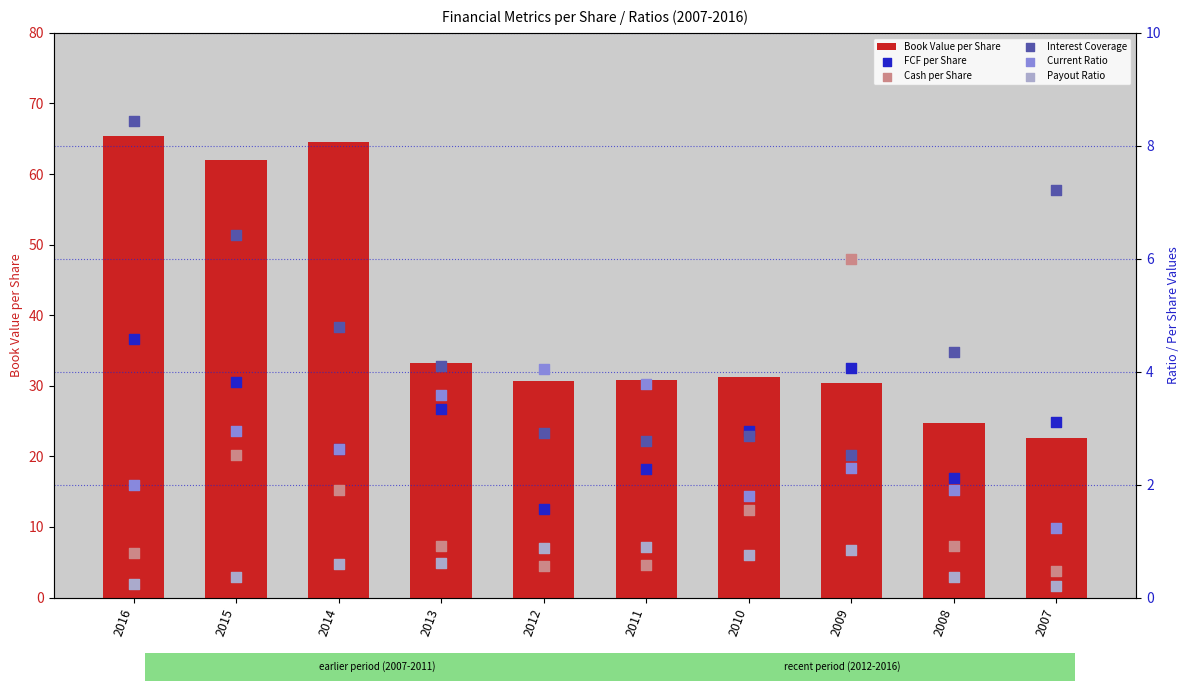

Which series contains the lowest Y value?

Payout Ratio